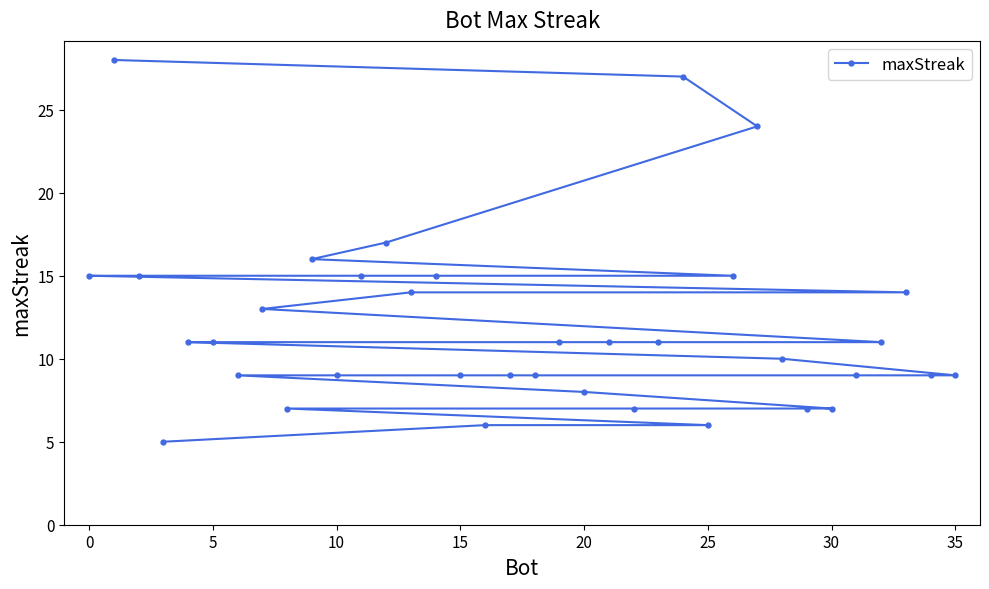

What is the greatest value displayed?

28